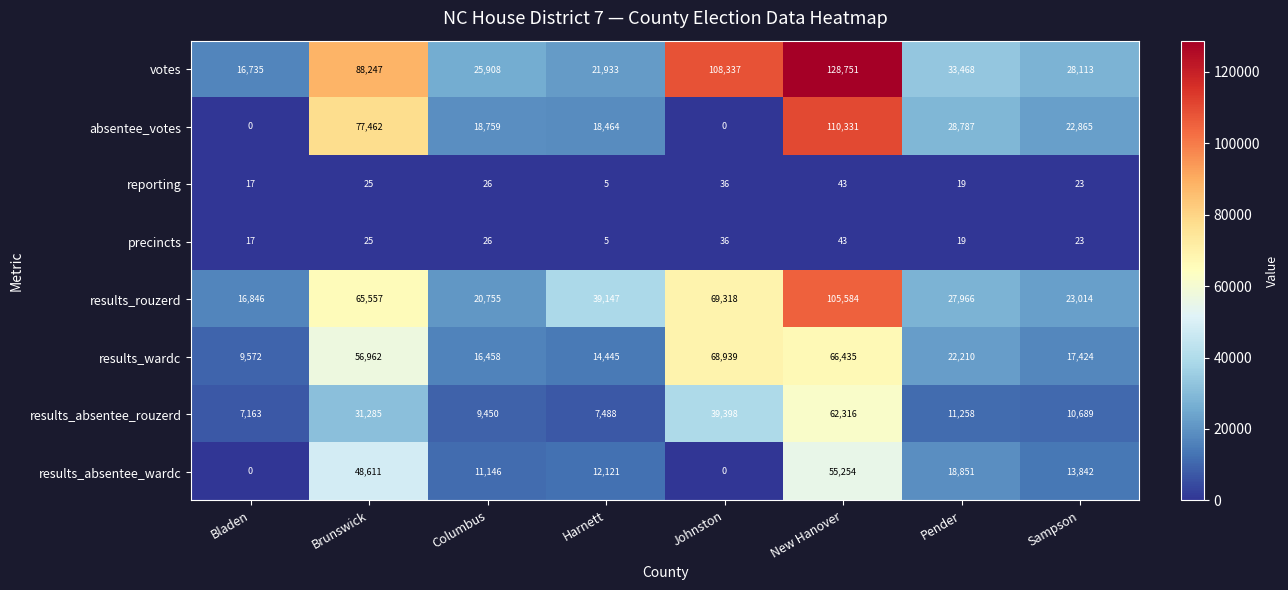

What is the average value of the precincts series?

24